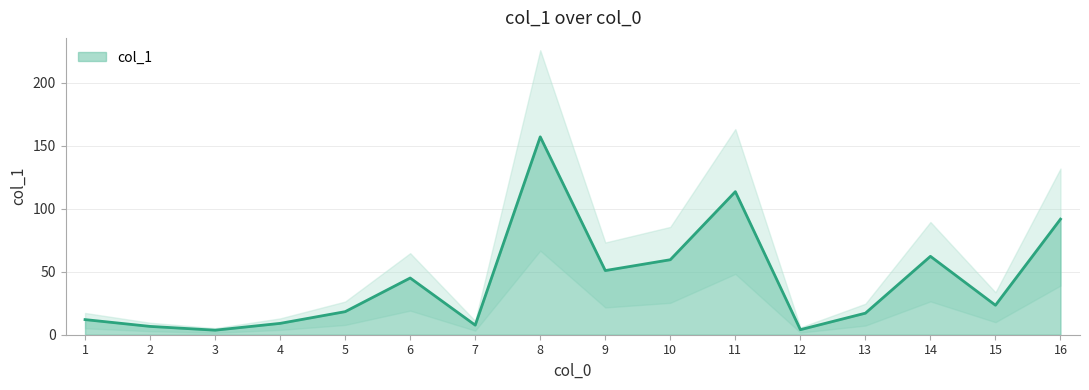

Reading left to right, transcribe all the data shown in this chart.

1=12.0	2=6.6	3=3.6	4=9.0	5=18.3	6=45.0	7=7.6	8=157.0	9=50.9	10=59.5	11=113.5	12=4.0	13=17.1	14=62.2	15=23.4	16=91.7